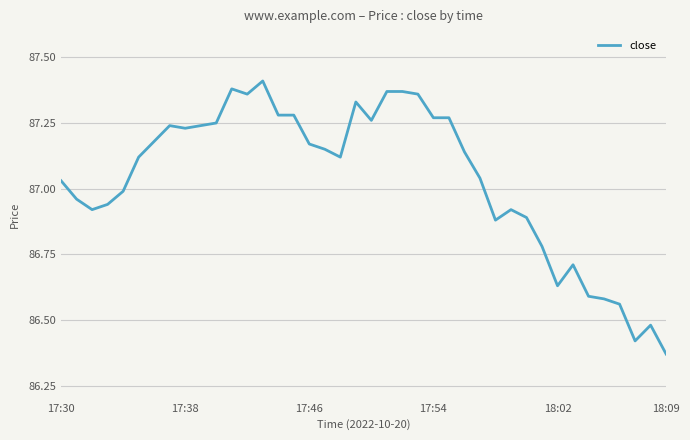

What is the difference between the maximum and minimum values?

1.0